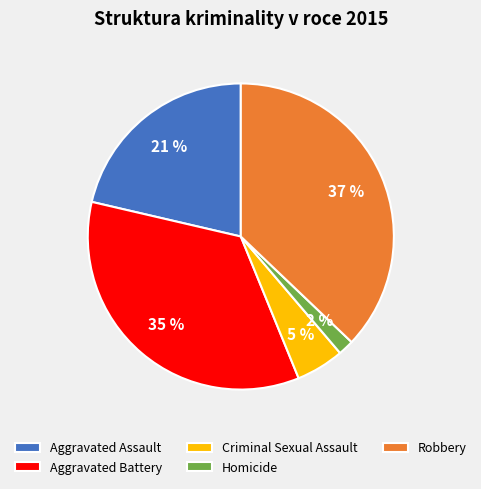

Does Aggravated Battery represent more than half of the total?

No